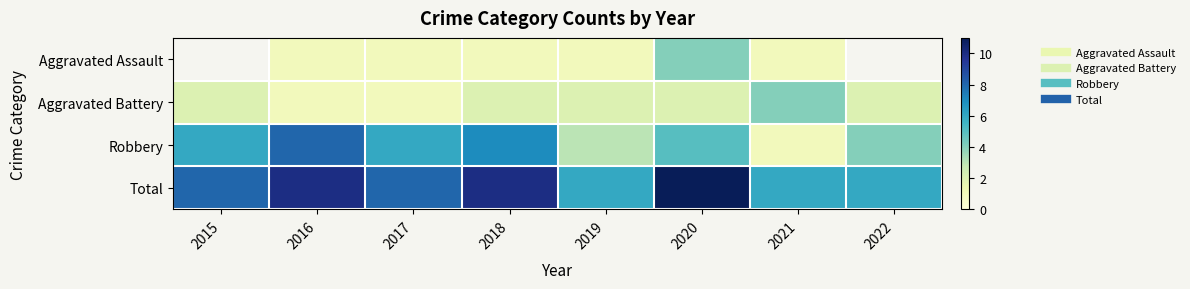

Which has a higher value, 2018 or 2016?

2018